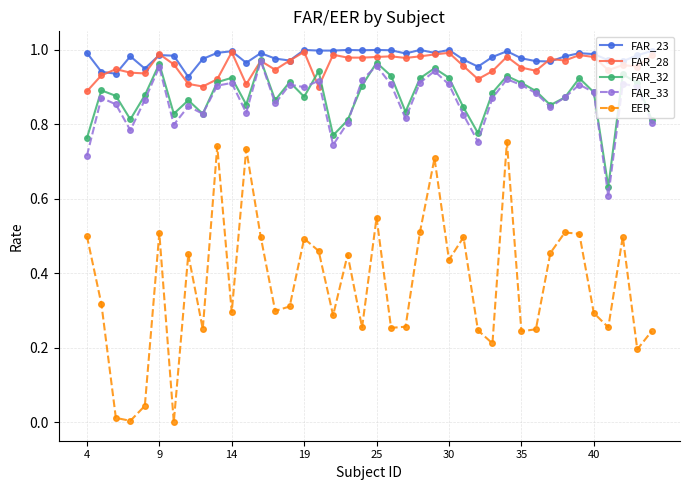

True or false: EER and FAR_32 intersect in this chart.

False